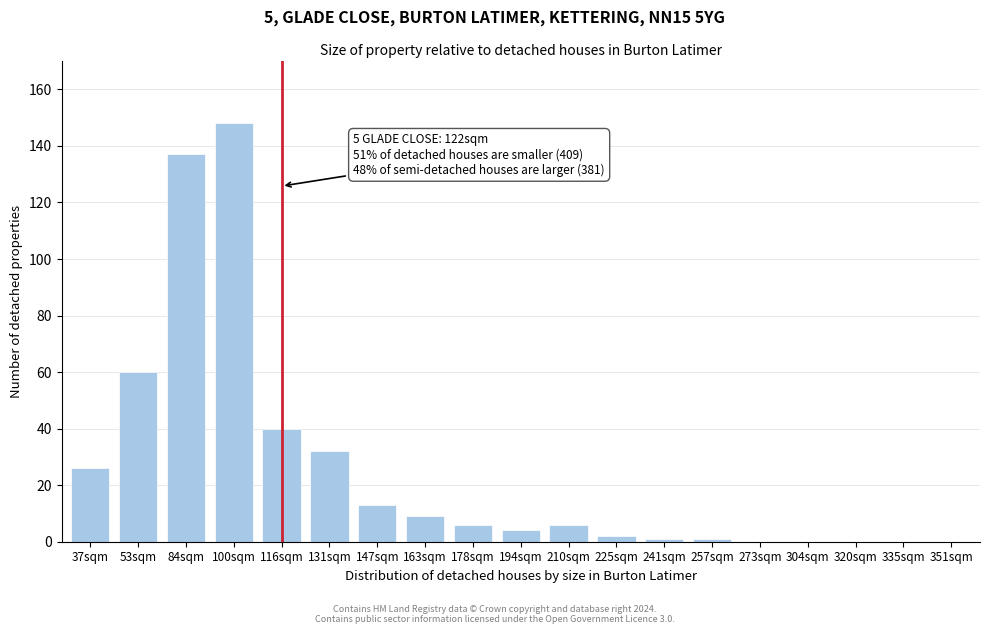

Reading left to right, extract all data points from this chart.

37sqm=26	53sqm=60	84sqm=137	100sqm=148	116sqm=40	131sqm=32	147sqm=13	163sqm=9	178sqm=6	194sqm=4	210sqm=6	225sqm=2	241sqm=1	257sqm=1	273sqm=0	304sqm=0	320sqm=0	335sqm=0	351sqm=0